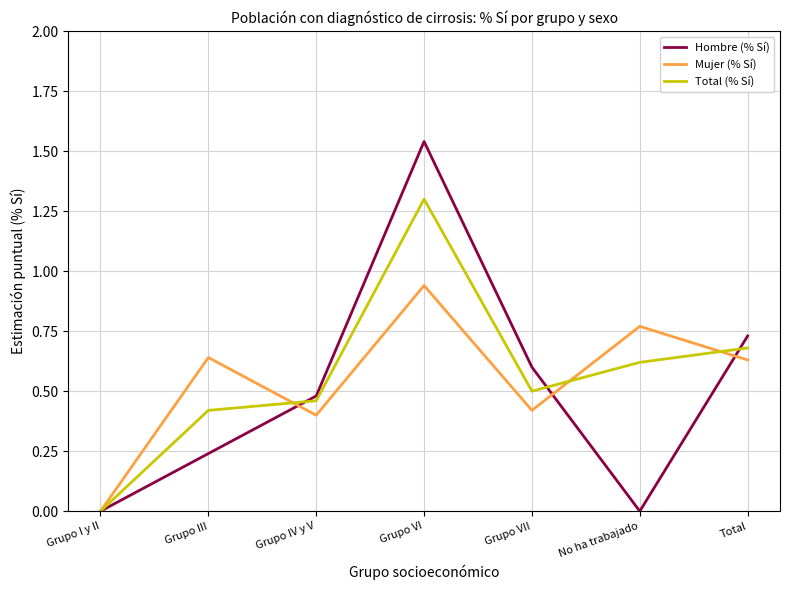

At which category is the sum across all series the highest?

Grupo VI